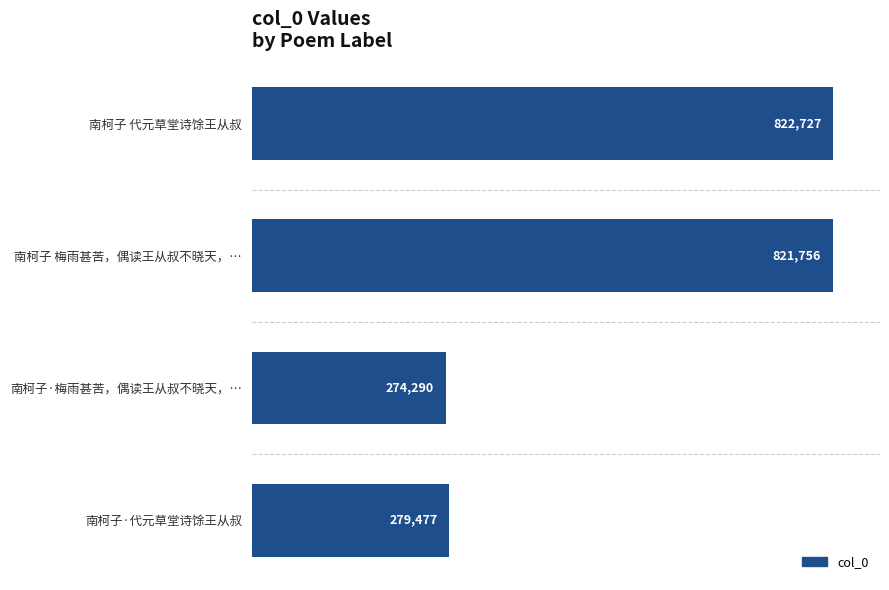

What is the change in value from 南柯子 梅雨甚苦，偶读王从叔不晓天，… to 南柯子·梅雨甚苦，偶读王从叔不晓天，…?

-547466